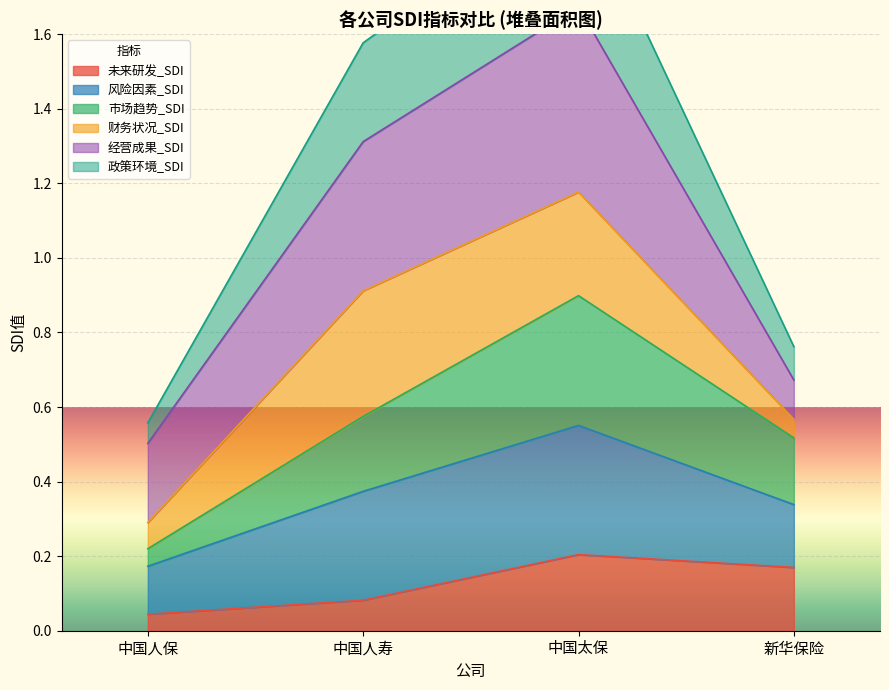

At which category is the sum across all series the highest?

中国太保